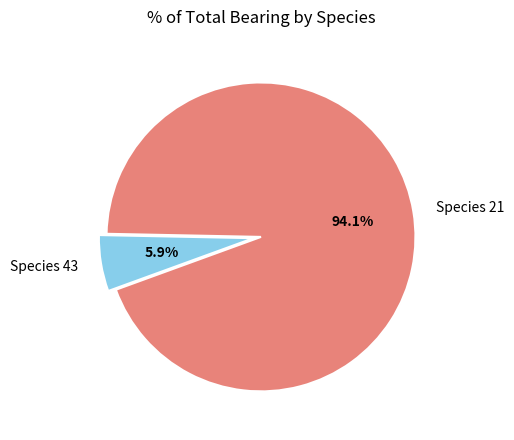

Is there any slice that represents more than half of the pie?

Yes